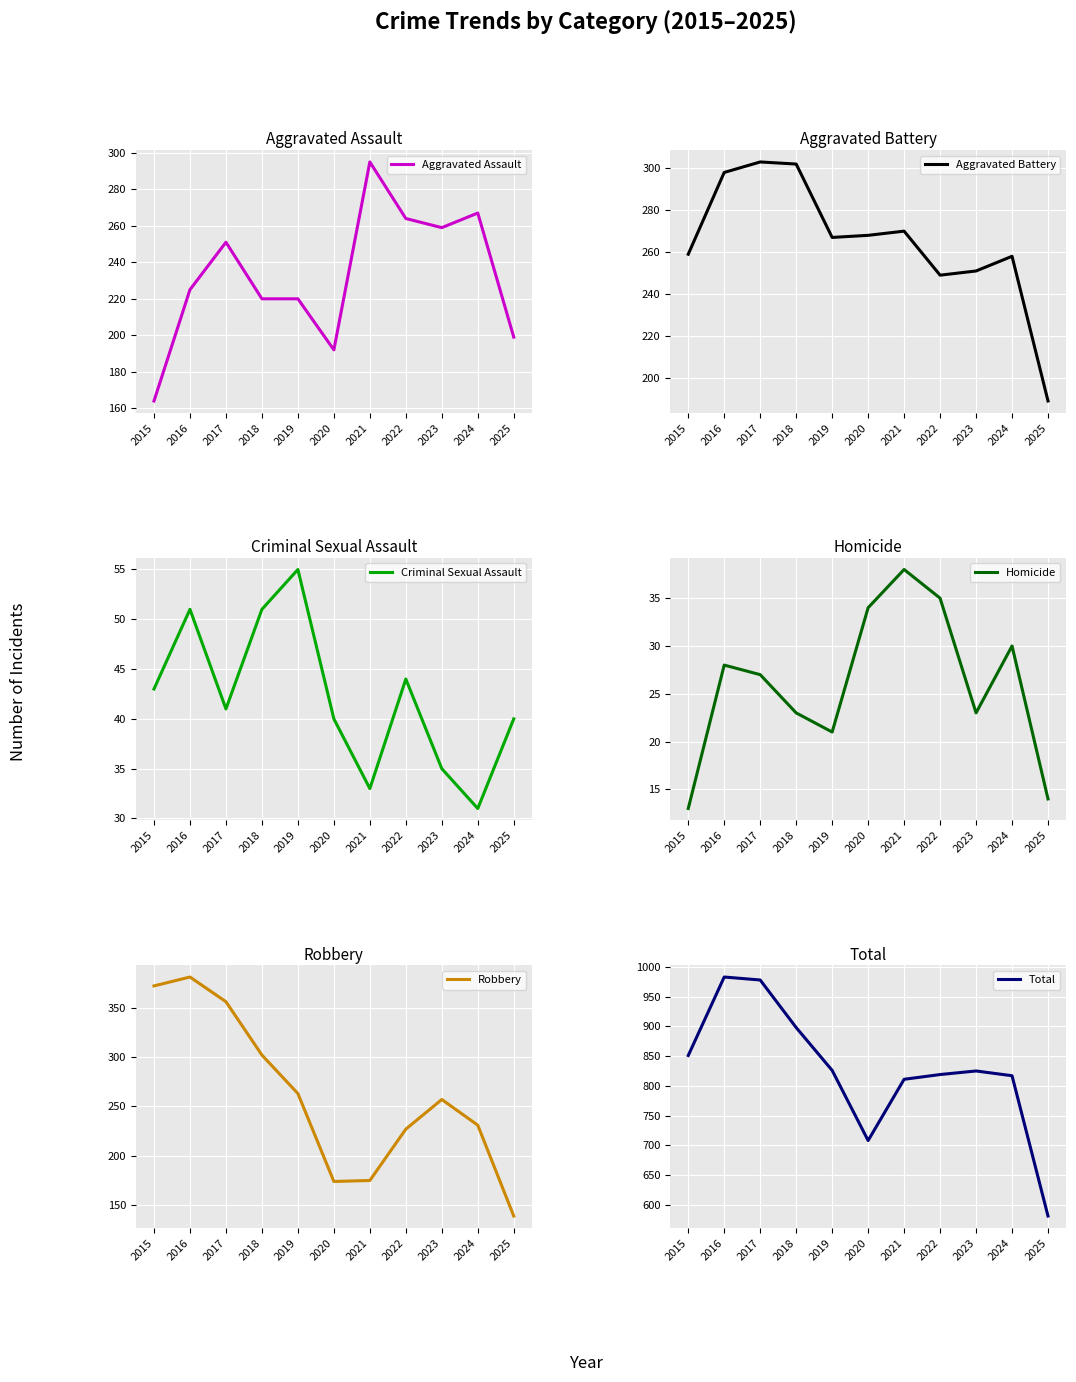

Rank the categories by Robbery value from lowest to highest.

2025, 2020, 2021, 2022, 2024, 2023, 2019, 2018, 2017, 2015, 2016